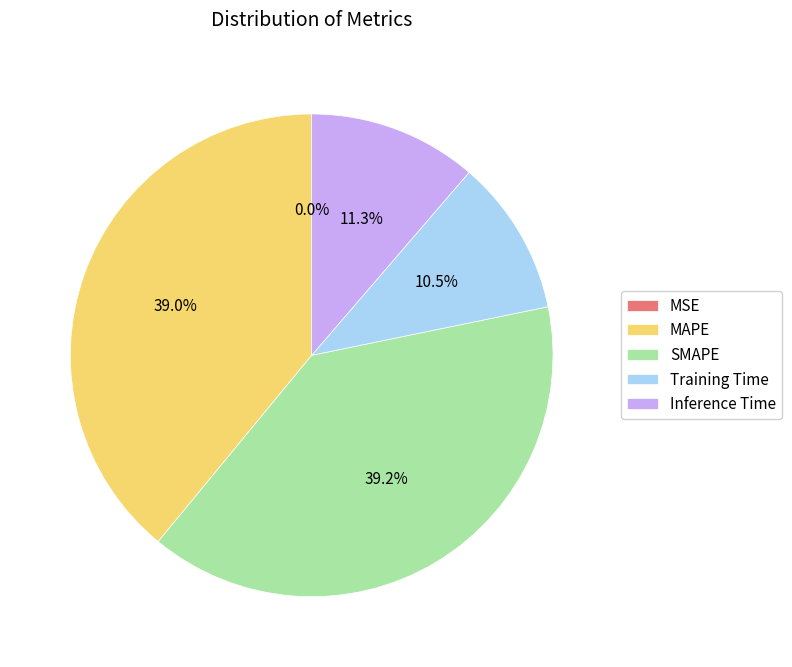

To the nearest percent, what is the difference between the largest and smallest slice percentages?

39%